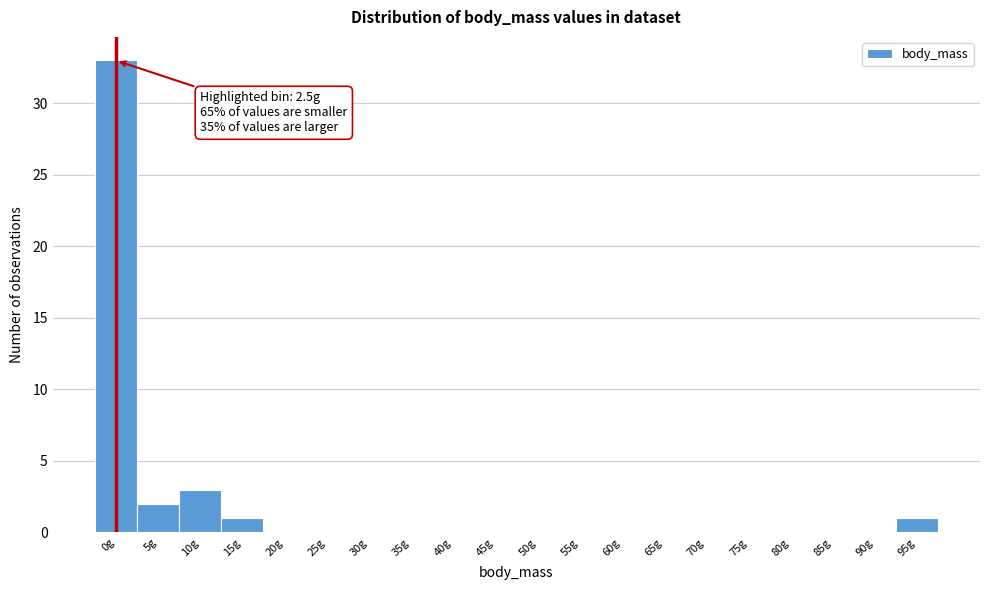

Reading left to right, list all the values displayed in this chart.

0g=33	5g=2	10g=3	15g=1	20g=0	25g=0	30g=0	35g=0	40g=0	45g=0	50g=0	55g=0	60g=0	65g=0	70g=0	75g=0	80g=0	85g=0	90g=0	95g=1